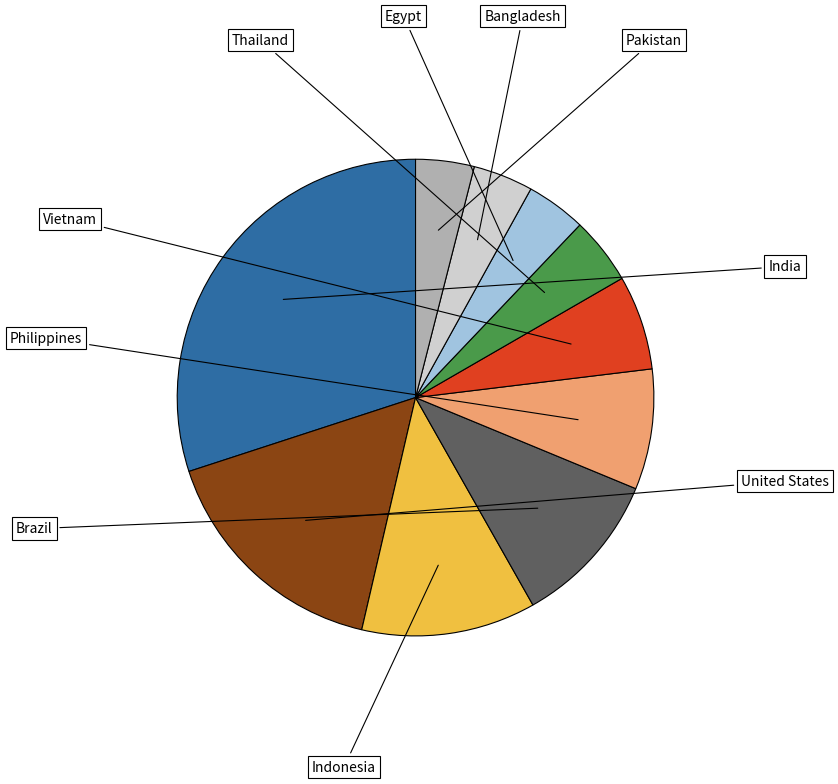

The Egypt slice represents 4% of the pie. True or false?

True